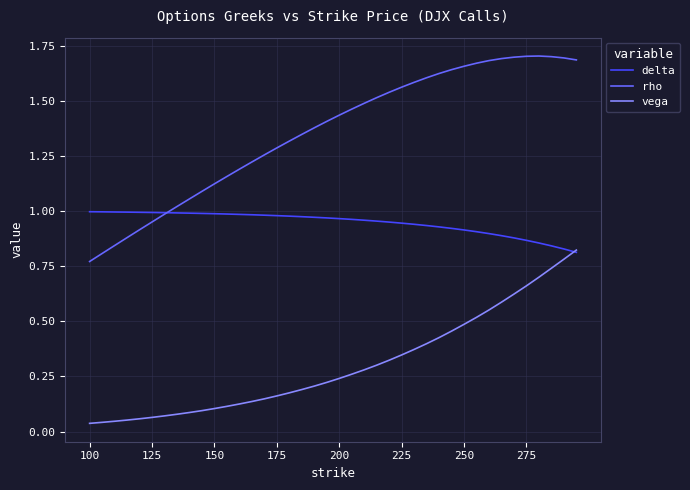

True or false: rho and vega intersect in this chart.

False